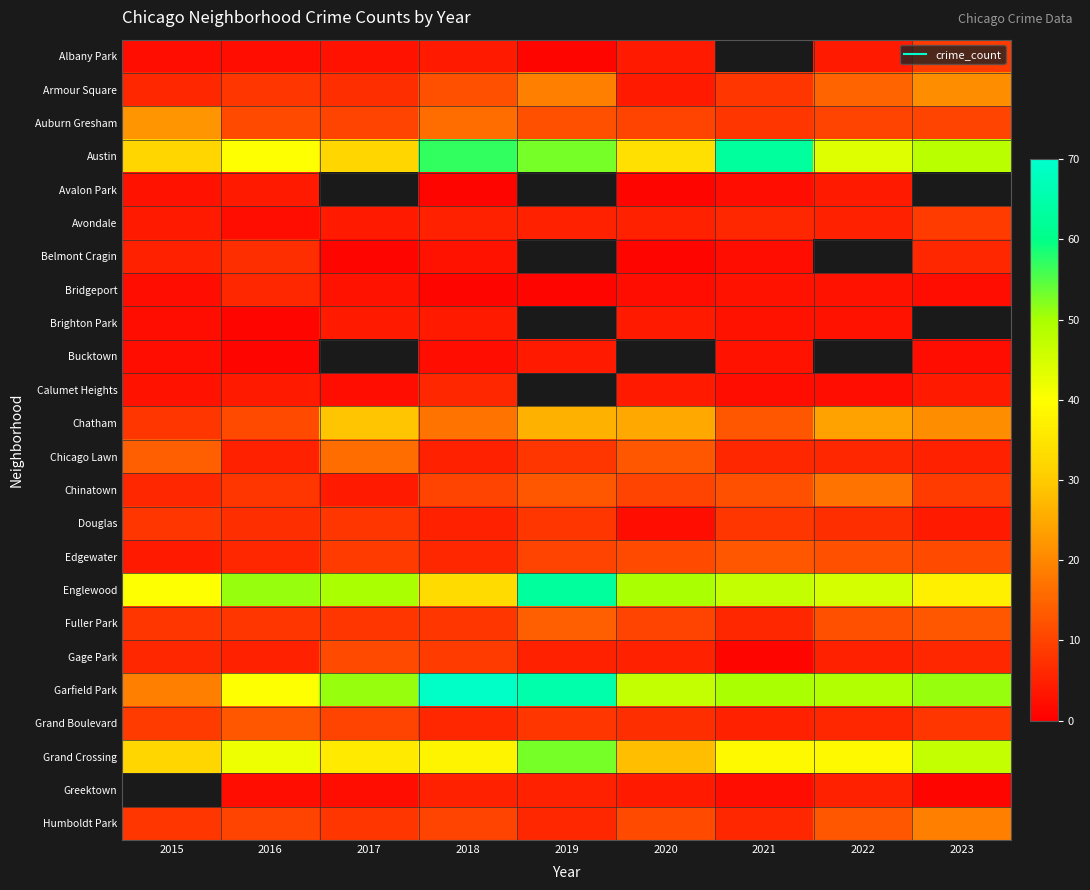

What is the approximate value of Edgewater at 2022?

12.0